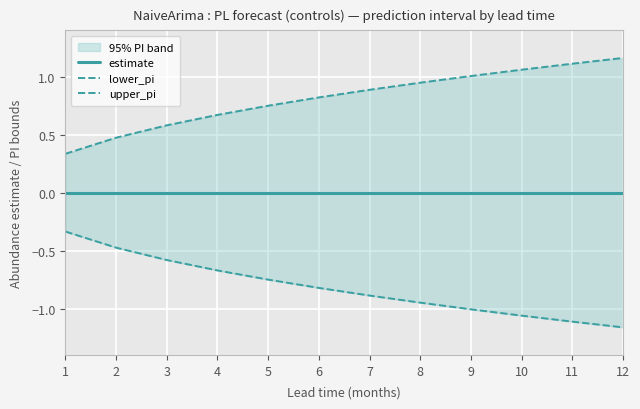

True or false: estimate has more than 1 points higher than both neighbors.

False